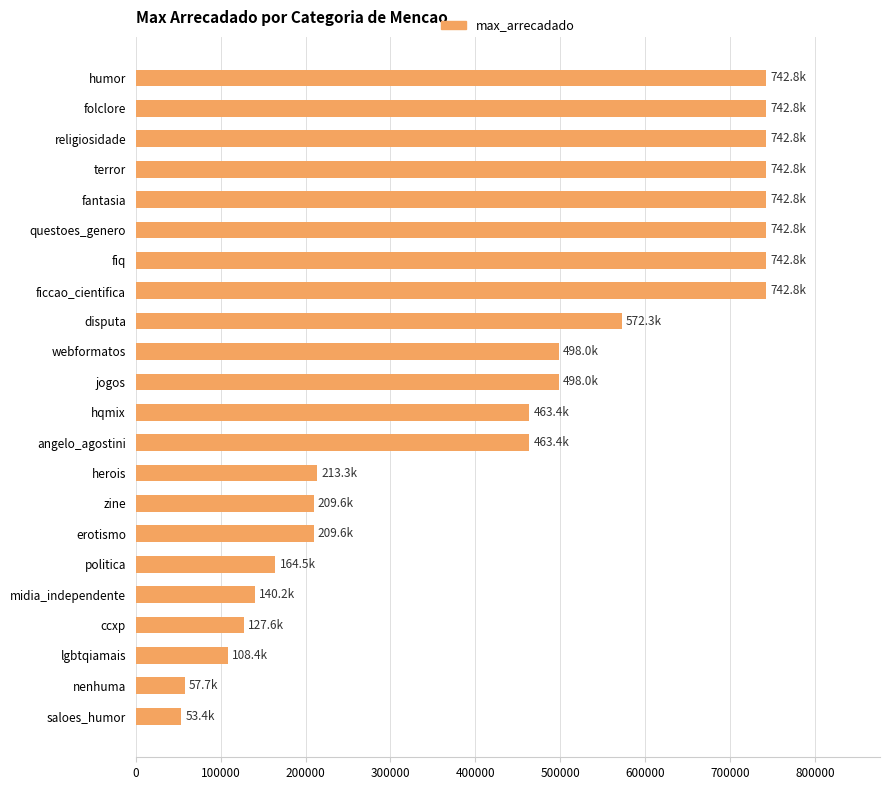

Which has a higher value, saloes_humor or lgbtqiamais?

lgbtqiamais